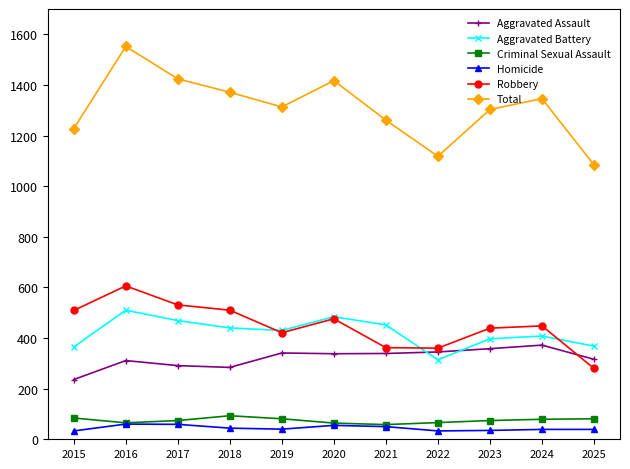

What value does the Homicide series have at 2024?

39